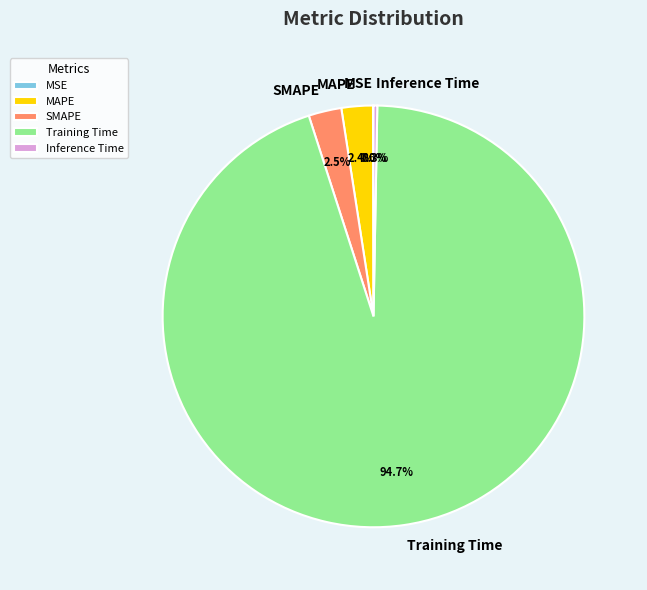

Between Inference Time and MAPE, which is larger?

MAPE